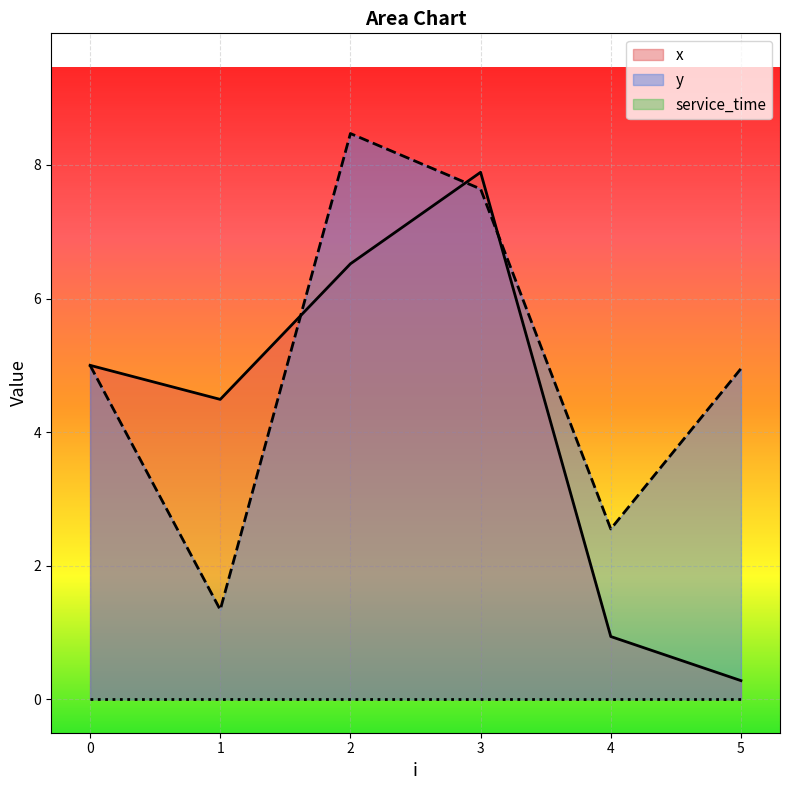

Between which two adjacent categories do x and y first intersect?

1 and 2